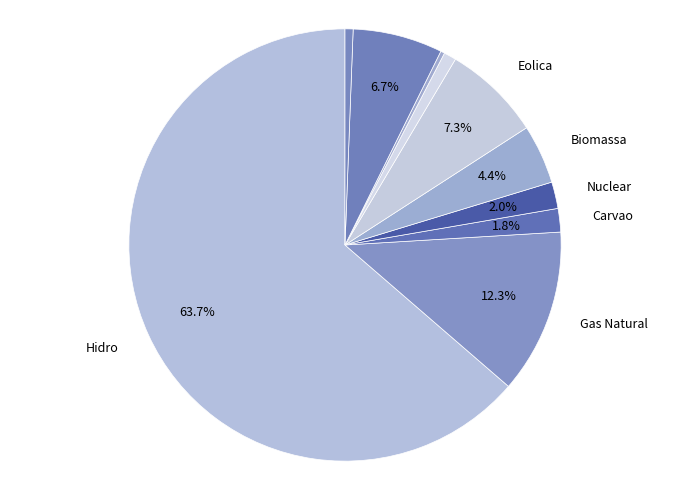

What is the smallest slice in the pie chart?

Outros